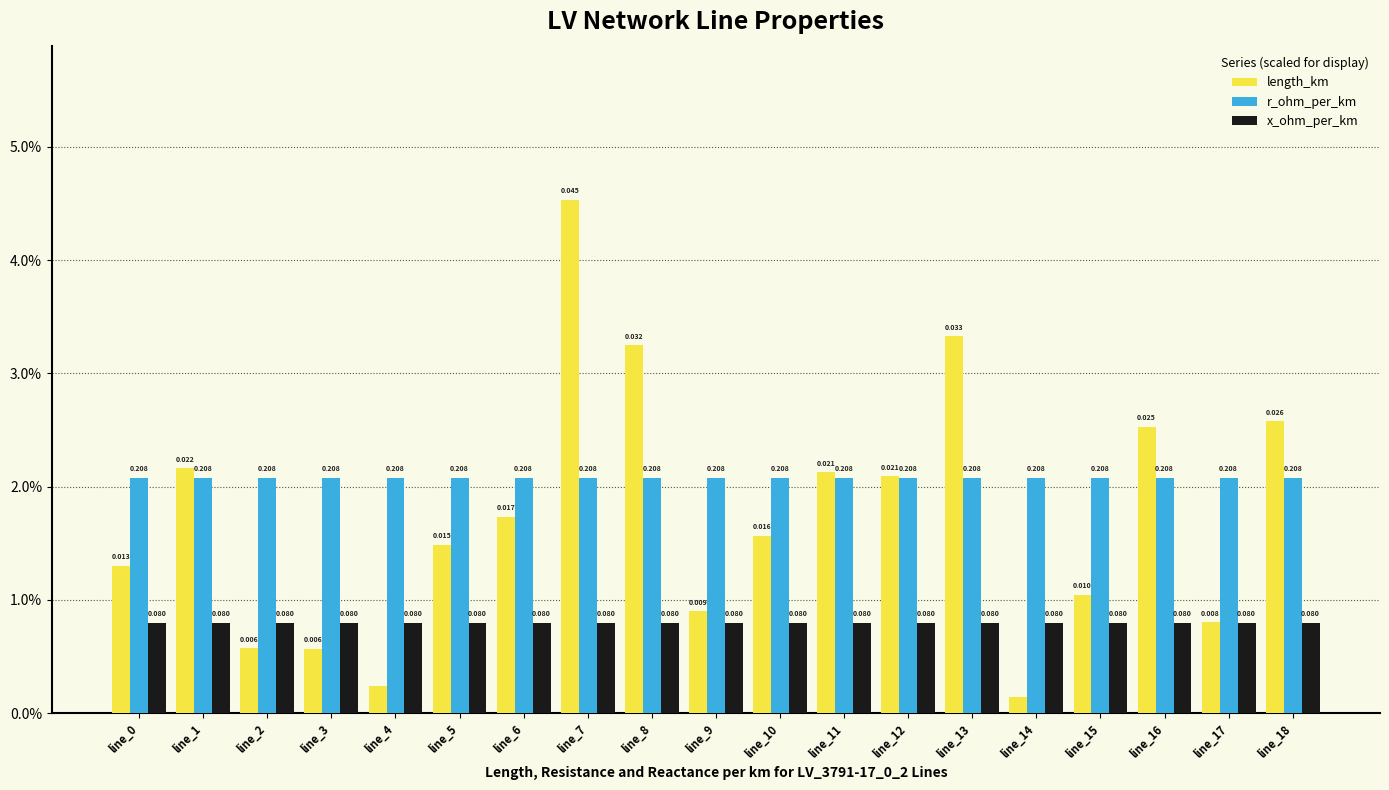

Reading left to right, transcribe all the data shown in this chart.

length_km: 1.3	2.2	0.6	0.6	0.2	1.5	1.7	4.5	3.2	0.9	1.6	2.1	2.1	3.3	0.1	1.0	2.5	0.8	2.6
r_ohm_per_km: 2.1	2.1	2.1	2.1	2.1	2.1	2.1	2.1	2.1	2.1	2.1	2.1	2.1	2.1	2.1	2.1	2.1	2.1	2.1
x_ohm_per_km: 0.8	0.8	0.8	0.8	0.8	0.8	0.8	0.8	0.8	0.8	0.8	0.8	0.8	0.8	0.8	0.8	0.8	0.8	0.8